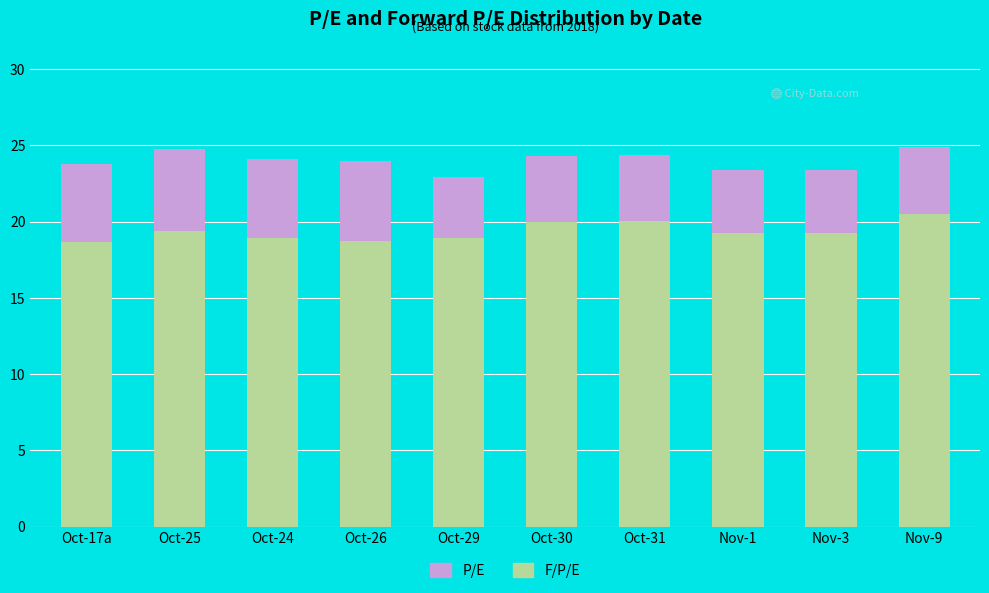

What is the total value across all series at Oct-24?

24.1